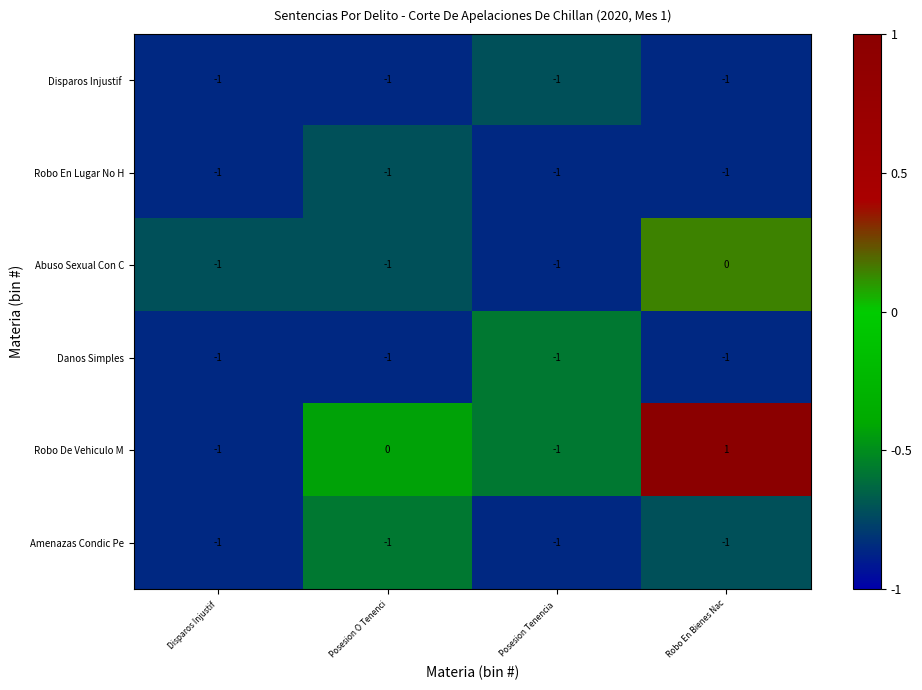

The value of Danos Simples at Posesion Tenencia  is -2. True or false?

False